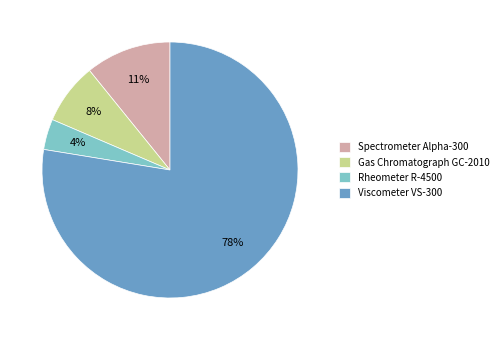

The Viscometer VS-300 slice represents 67% of the pie. True or false?

False